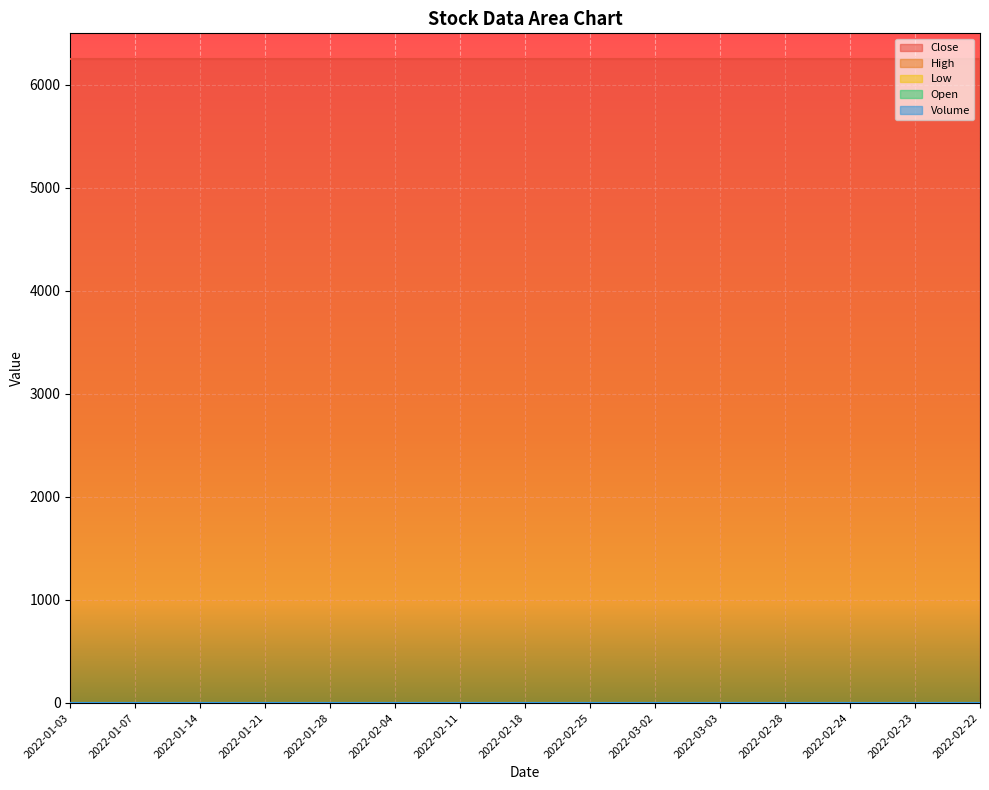

At which label does Open reach its peak?

2022-01-03